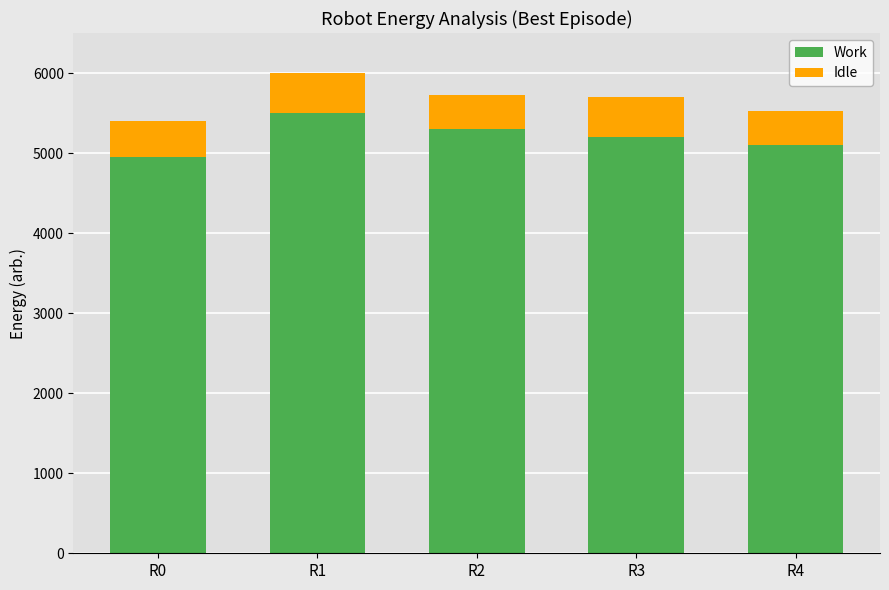

What is the average value of the Work series?

5210